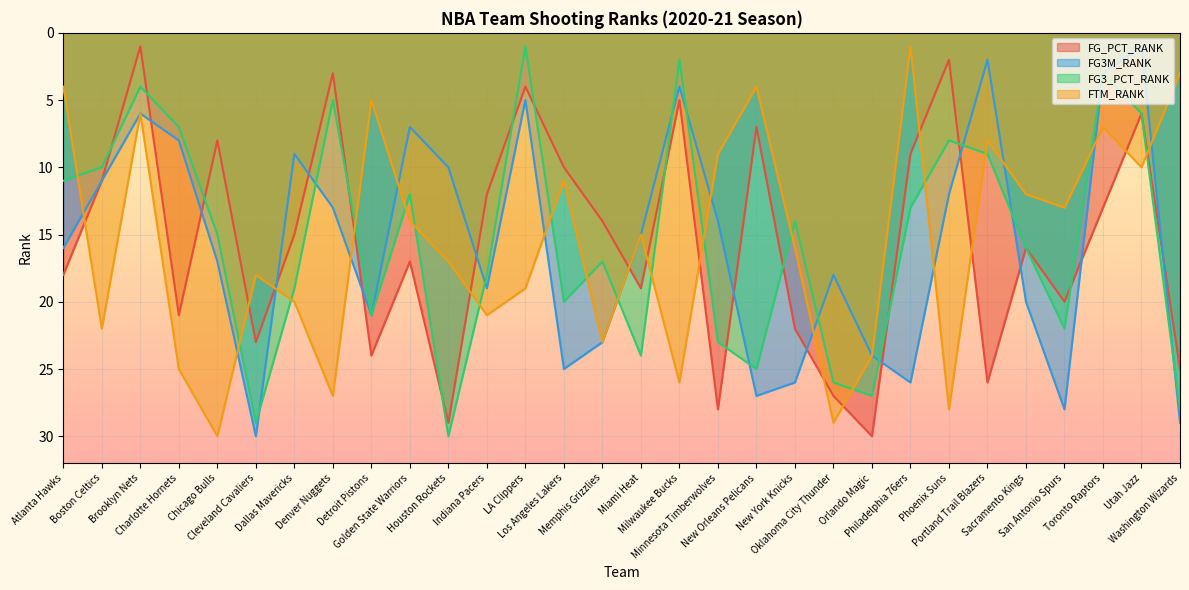

How many lines are shown in the chart?

4